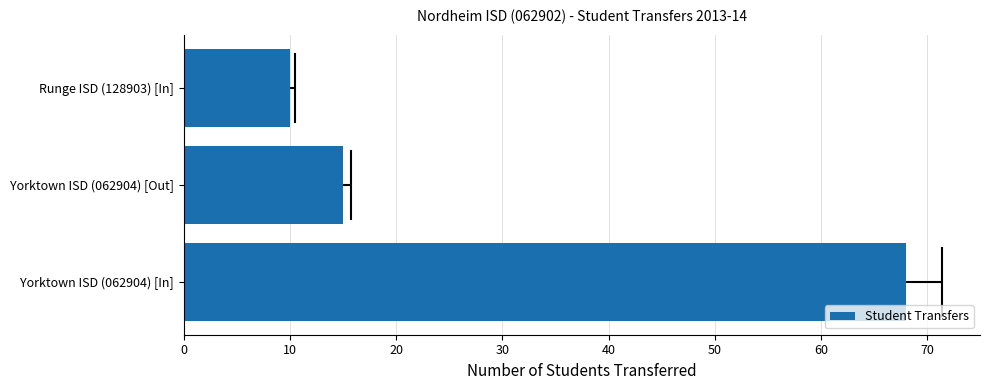

Rank the categories by value from lowest to highest.

Runge ISD (128903) [In], Yorktown ISD (062904) [Out], Yorktown ISD (062904) [In]